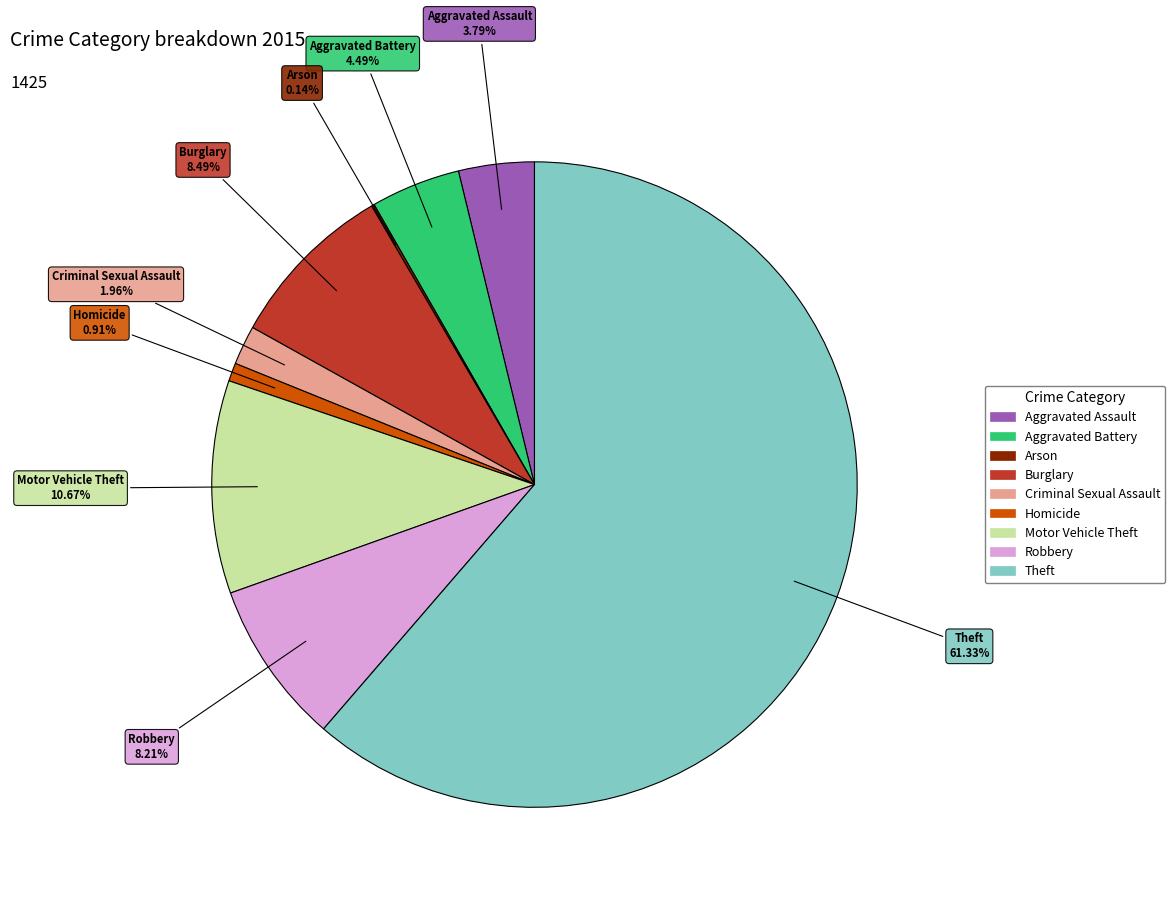

What is the total percentage of Homicide and Aggravated Assault?

4.7%